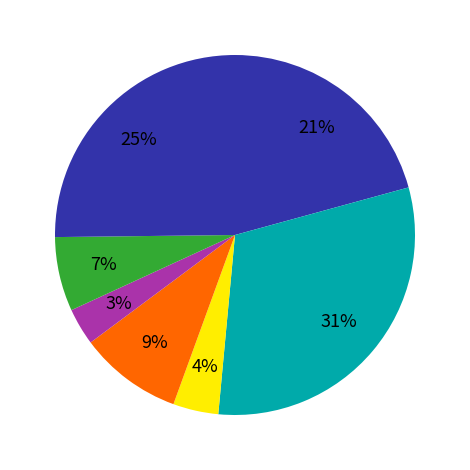

Which slice is the largest?

2019